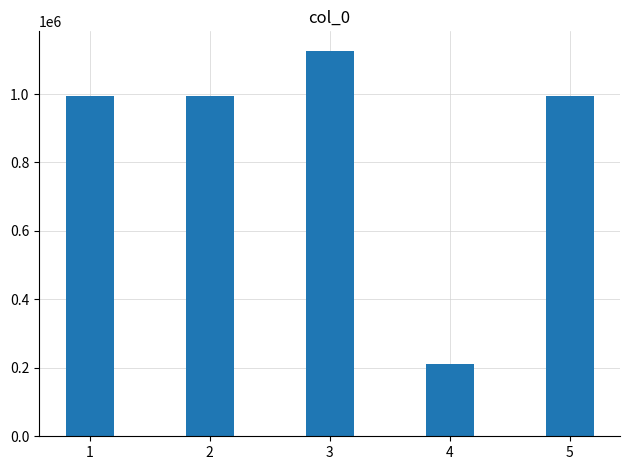

What is the sum of all values?

4323727